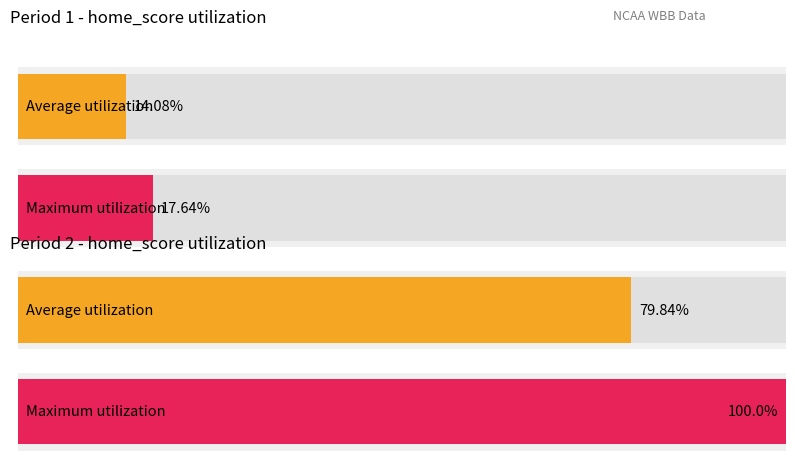

What is the sum of all Average utilization values?

93.9